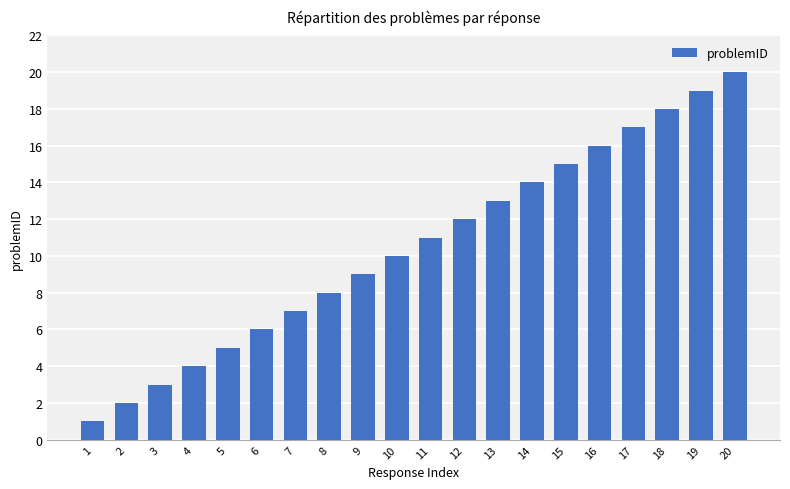

Read the value at 10, to the nearest 10.

10